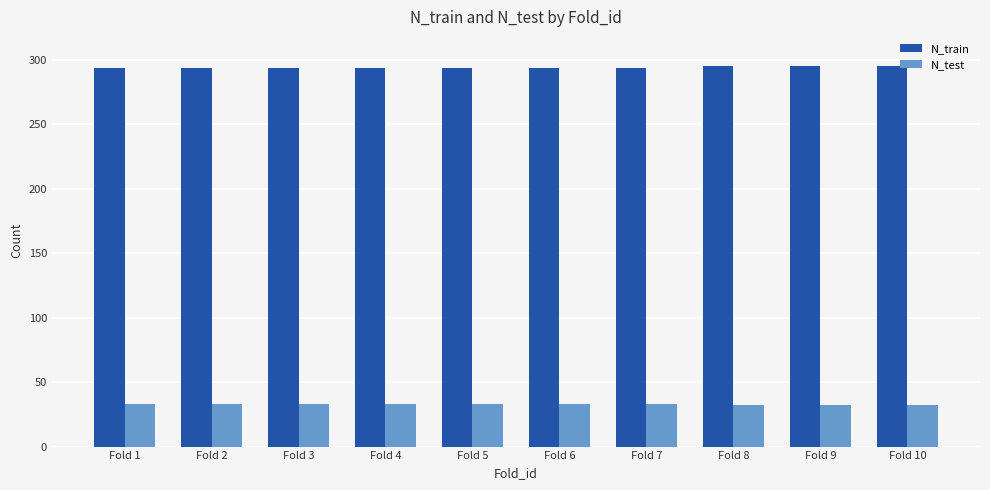

What is the difference between the highest and lowest values at Fold 9?

263